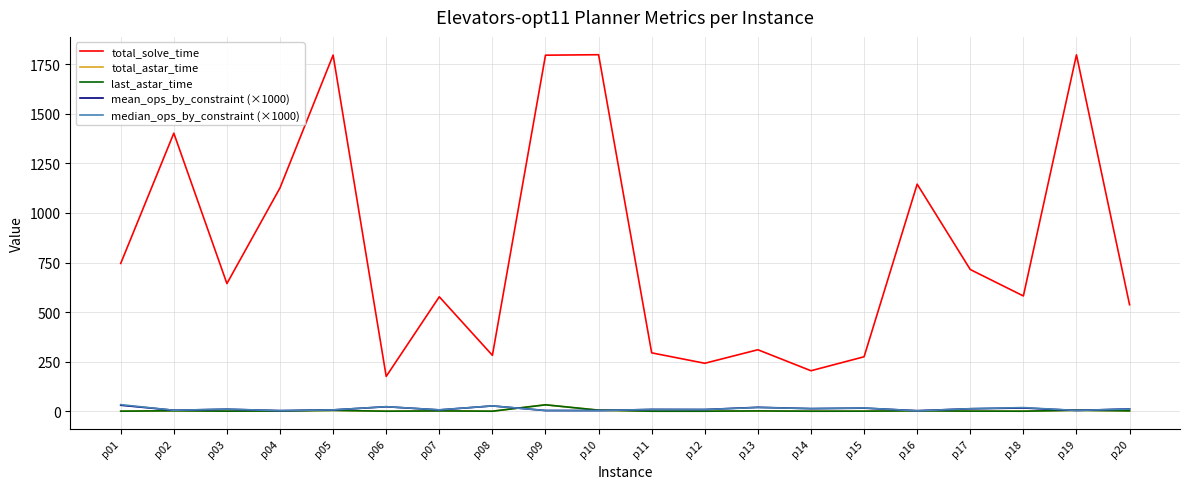

Between p06 and p16, which series saw the biggest shift?

total_solve_time